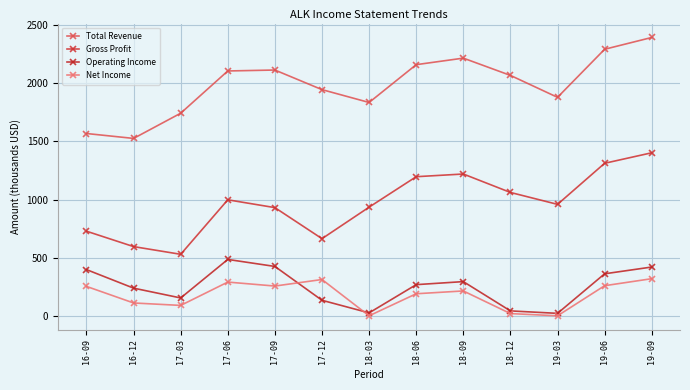

What is the difference between the highest and lowest values at 17-06?

1809